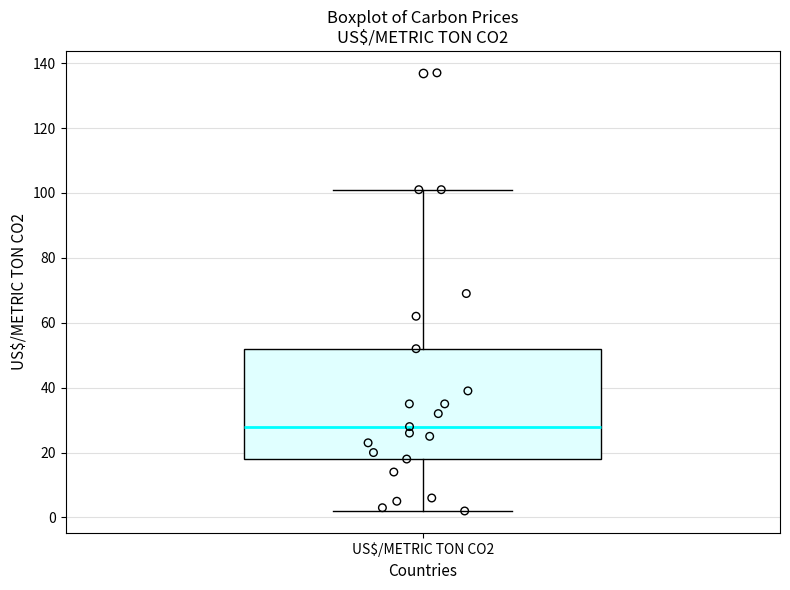

Read this box plot against the y-axis: the position of the median line, the range covered by the box, and the ends of both whiskers. The values are not printed on the chart, so give them approximately, as read against the axis.

median 28, box 18 to 52, whiskers 2 to 102